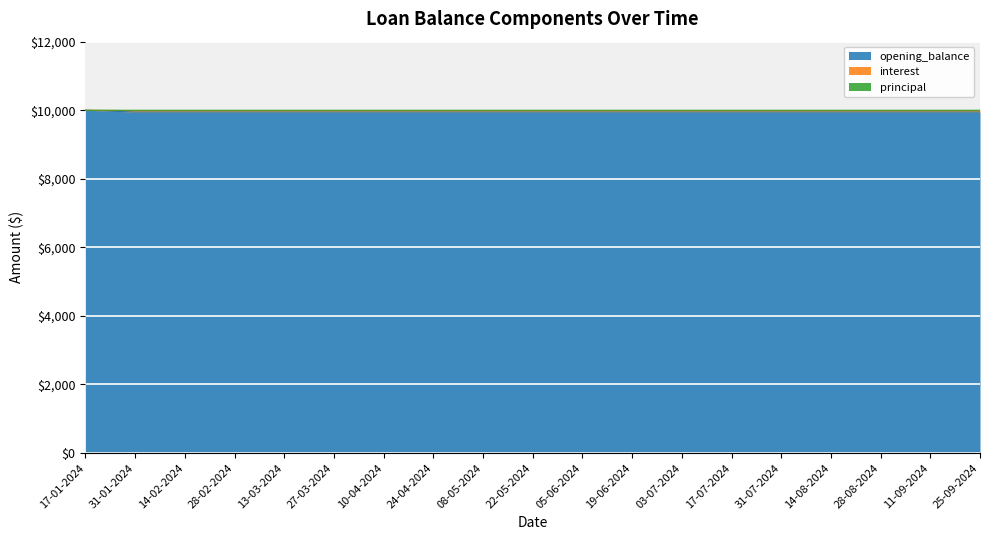

What is the average value of the opening_balance series?

9949.1